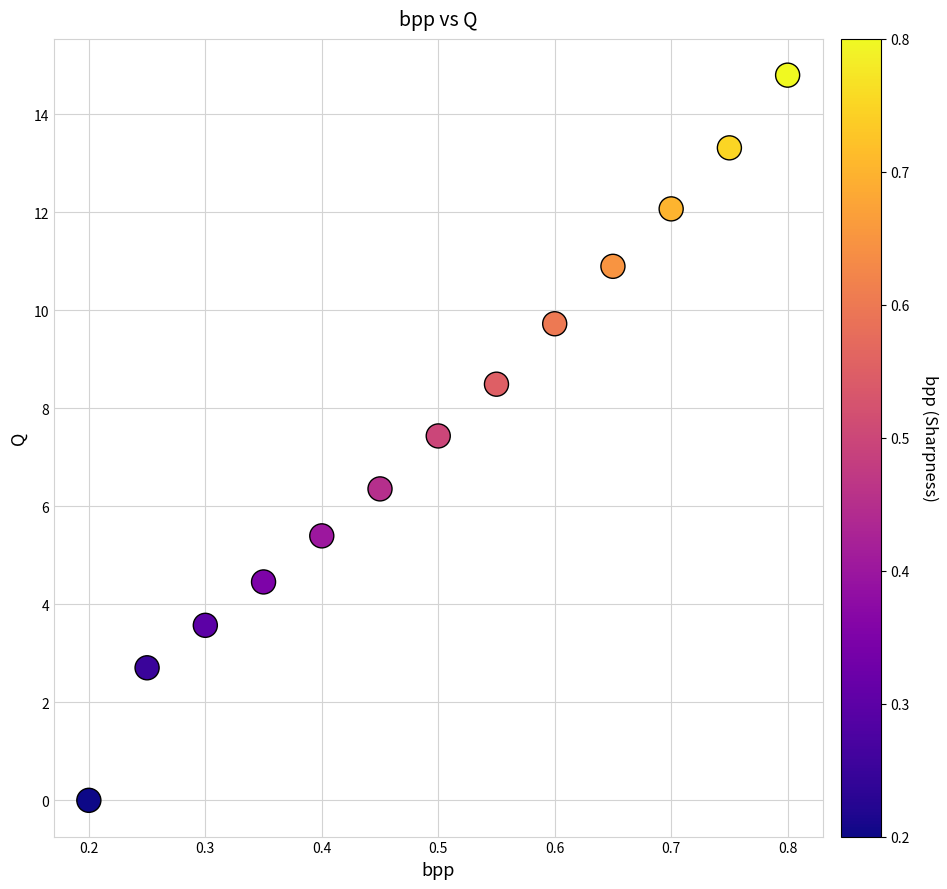

What Y value in the scatter plot is closest to 7?

7.4